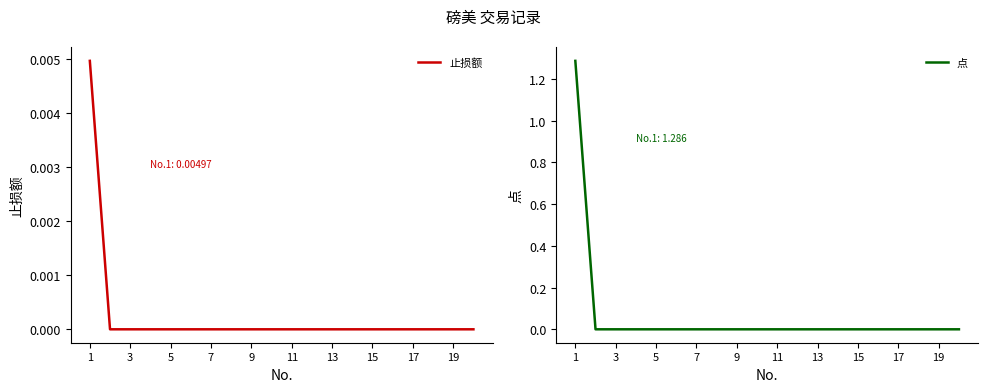

The 止损额 series shows 0.0 at 5. True or false?

True